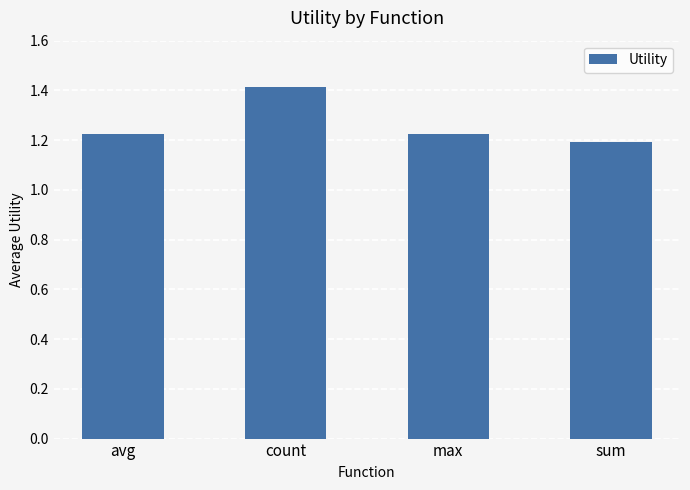

Is it true that the value at avg is 1.2?

True